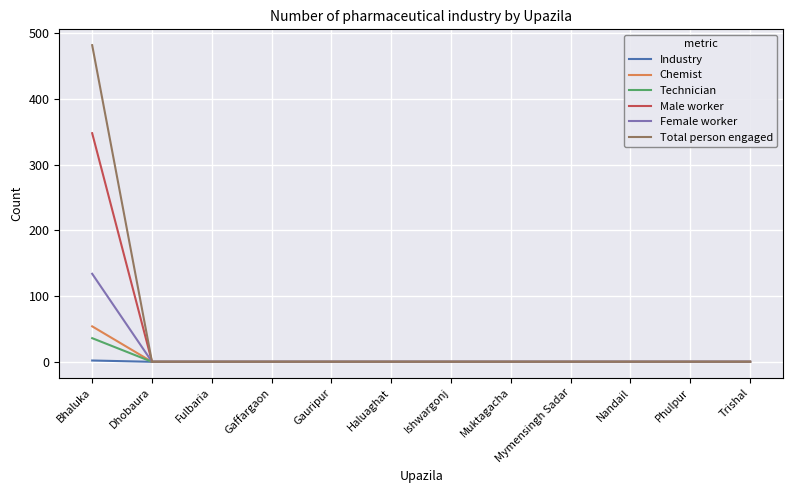

The Chemist series shows -36 at Nandail. True or false?

False